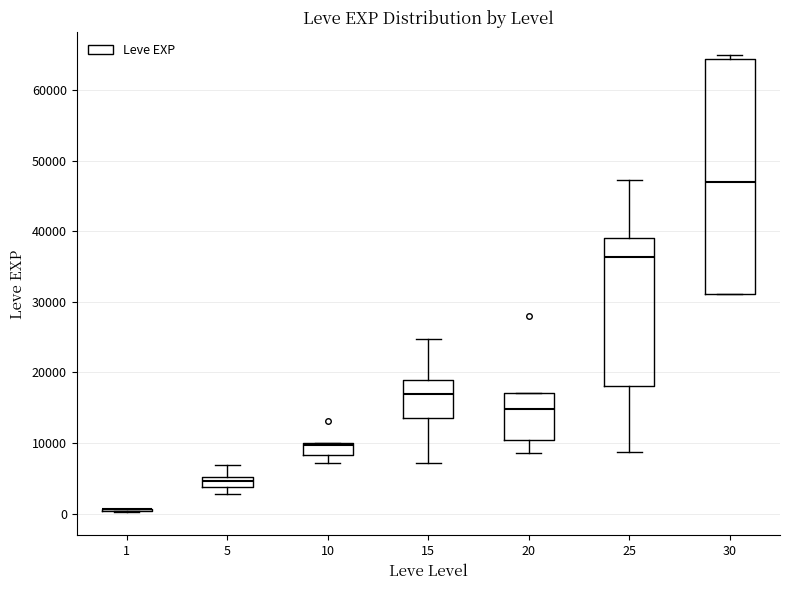

Which box is the tallest, from its lower edge to its upper edge?

30